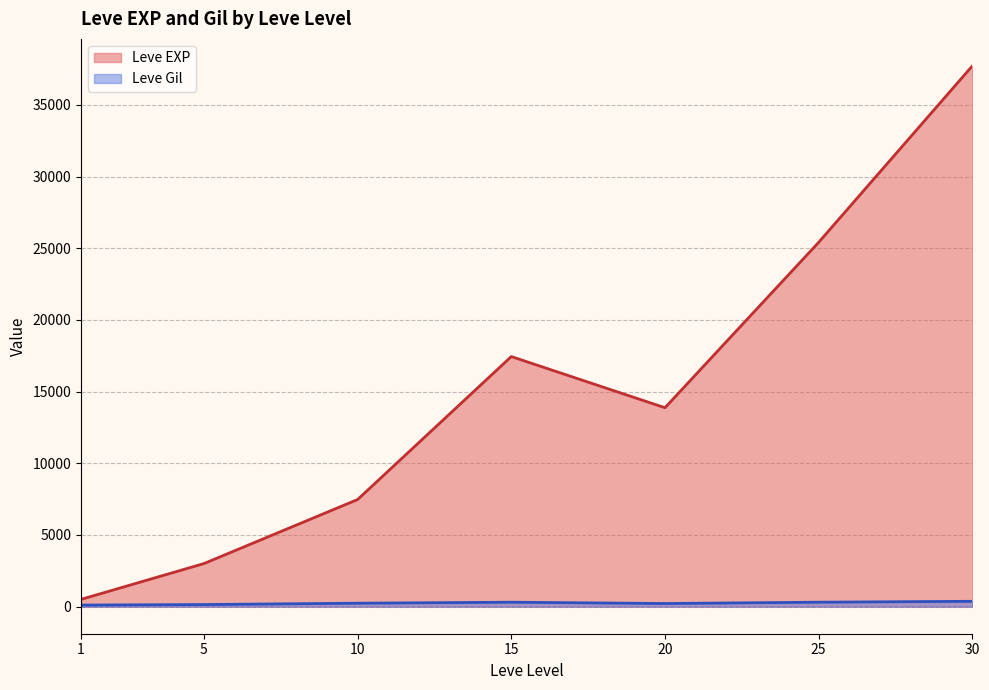

In Leve EXP, how many points are higher than both neighbors (excluding endpoints)?

1